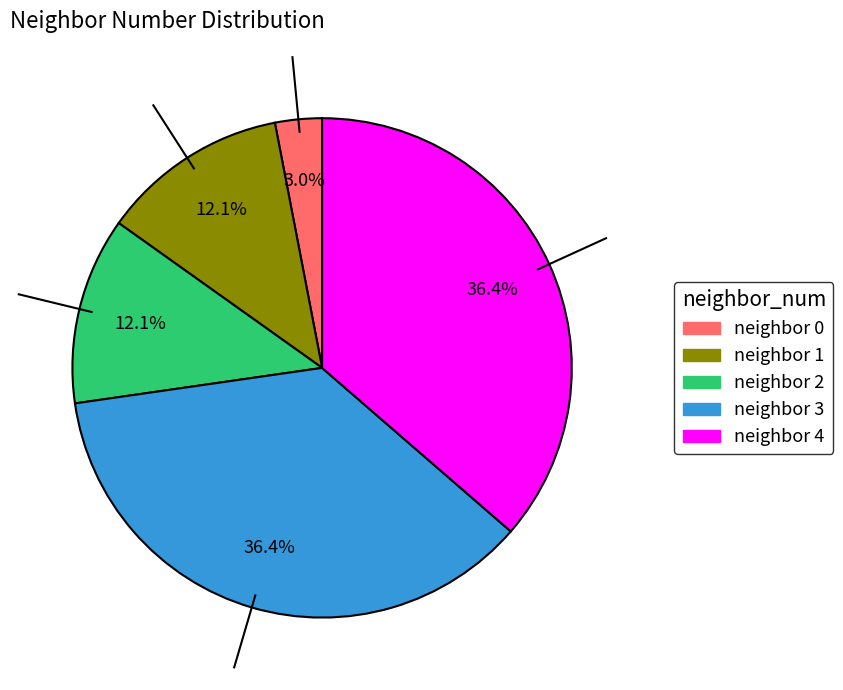

Does any single category account for the majority?

No